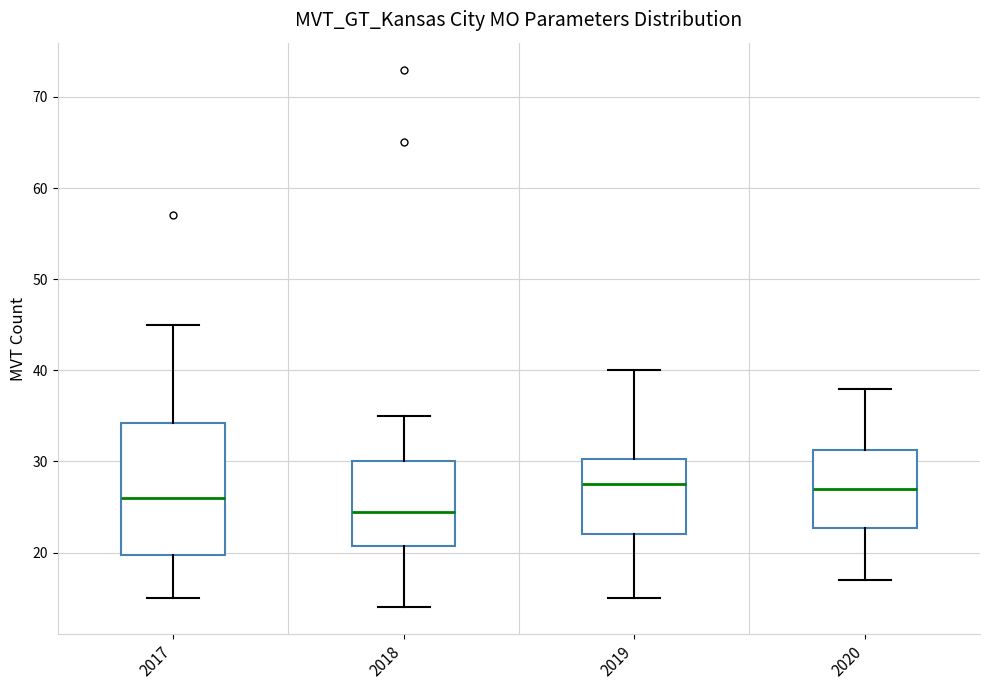

Where does the median line of the box at x = 2017 sit on the y-axis? The values are not printed on the chart, so give them approximately, as read against the axis.

26